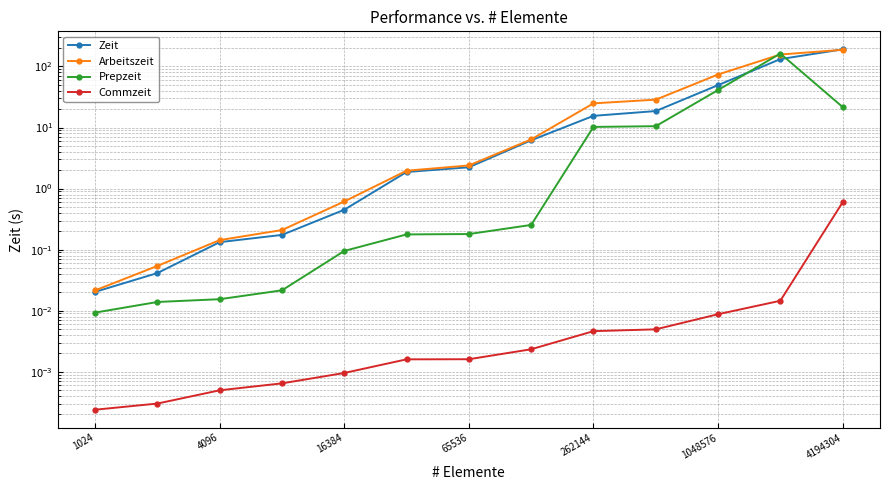

What is the sum of all Arbeitszeit values?

483.8